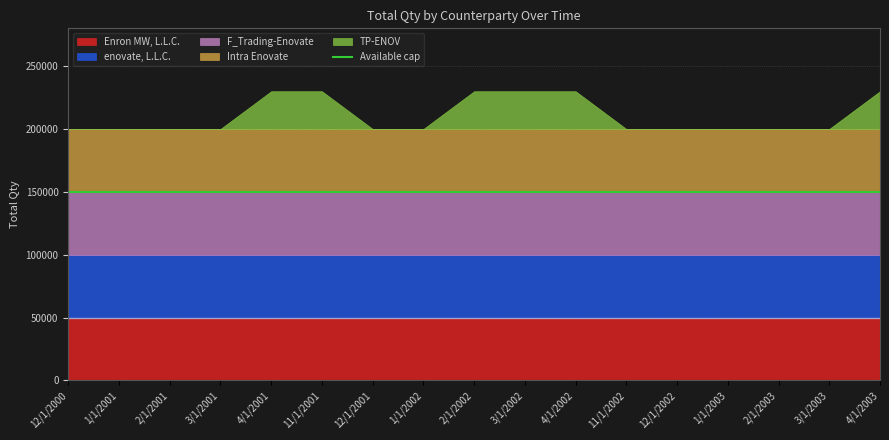

What is the label of the 17th point from the left?

4/1/2003